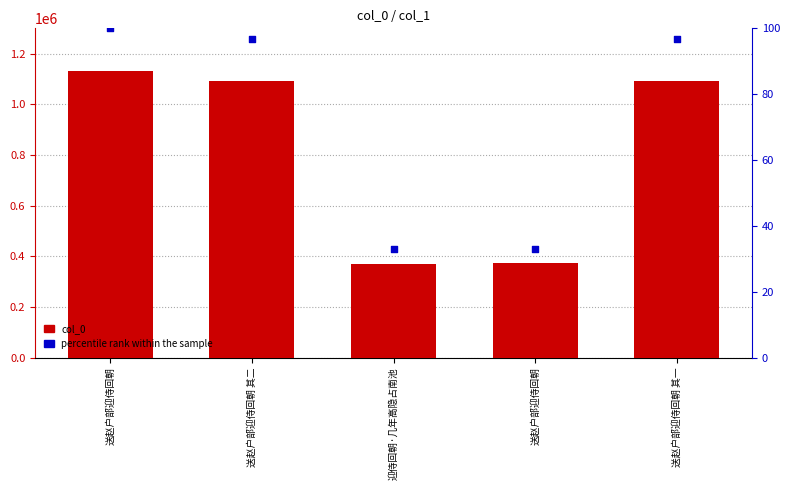

What are all the series names shown in the legend?

col_0, percentile rank within the sample